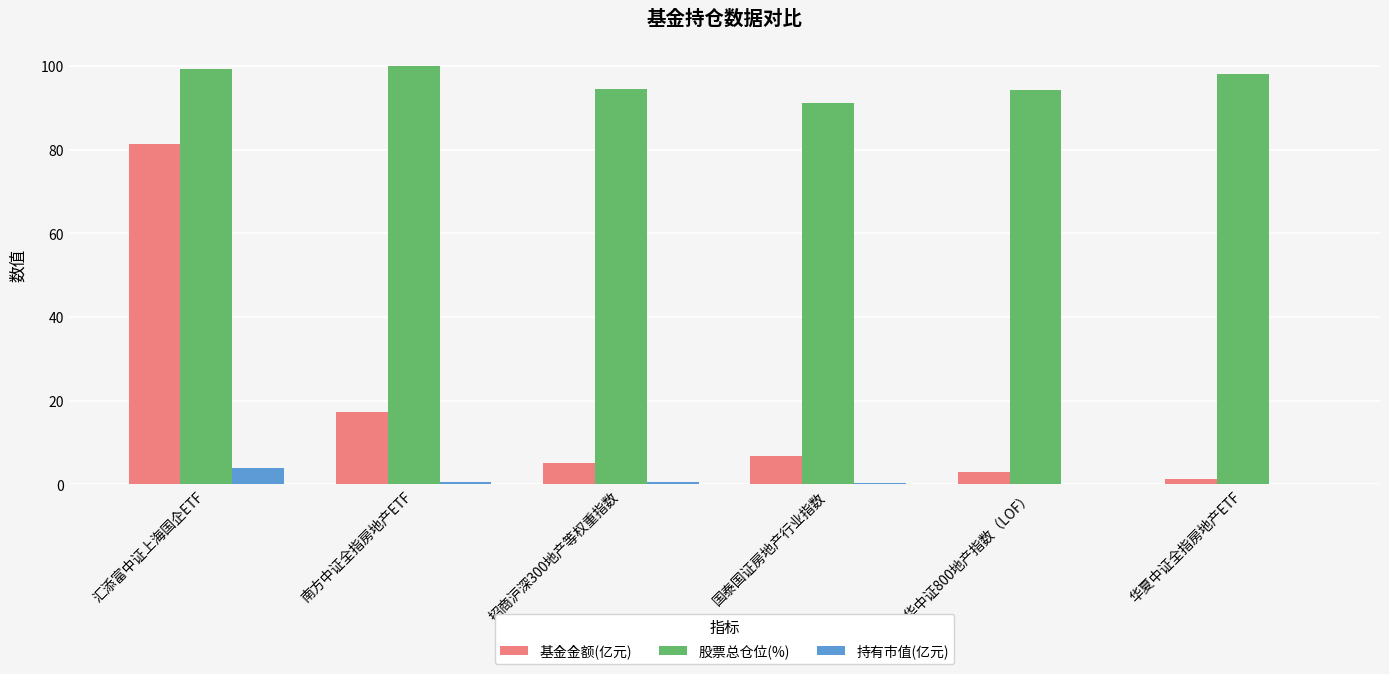

What is the sum of all 股票总仓位(%) values?

577.3